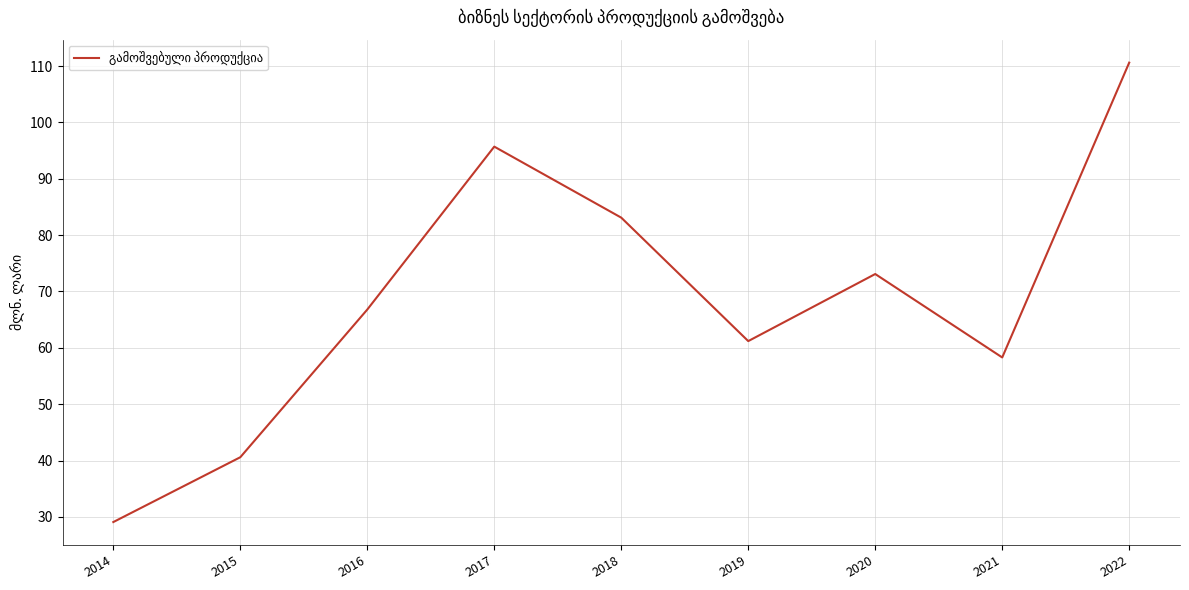

Is this an area chart (filled region under the line)?

No